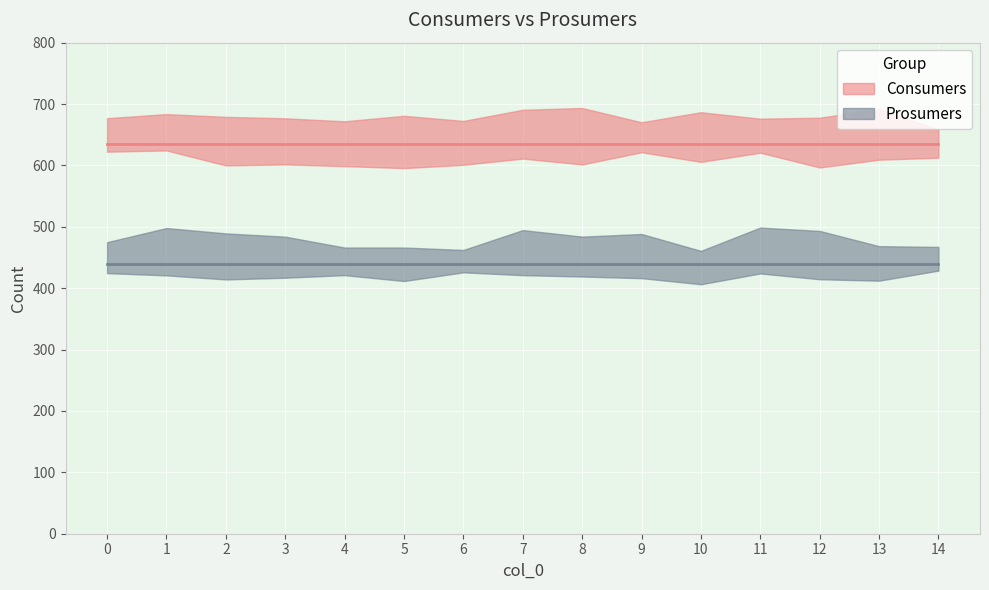

True or false: Prosumers and Consumers intersect in this chart.

False